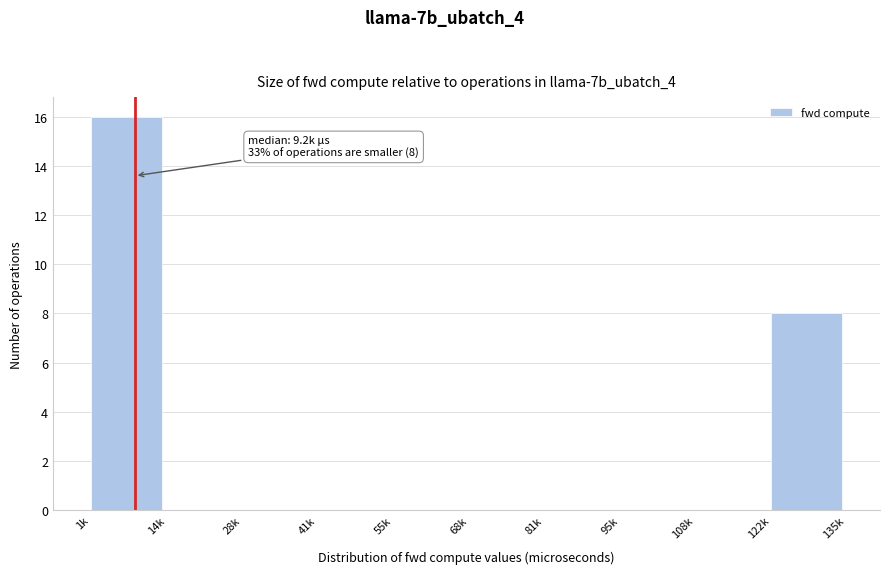

Reading right to left, list all the values displayed in this chart.

122k=8	108k=0	95k=0	81k=0	68k=0	55k=0	41k=0	28k=0	14k=0	1k=16